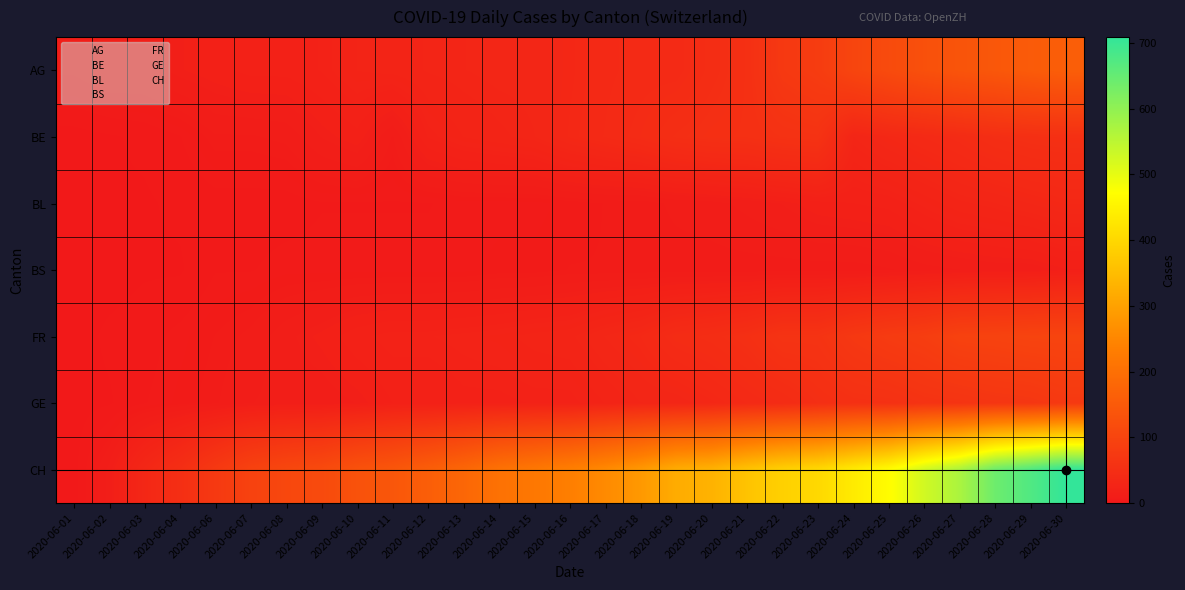

At how many categories does at least one series exceed 163?

18